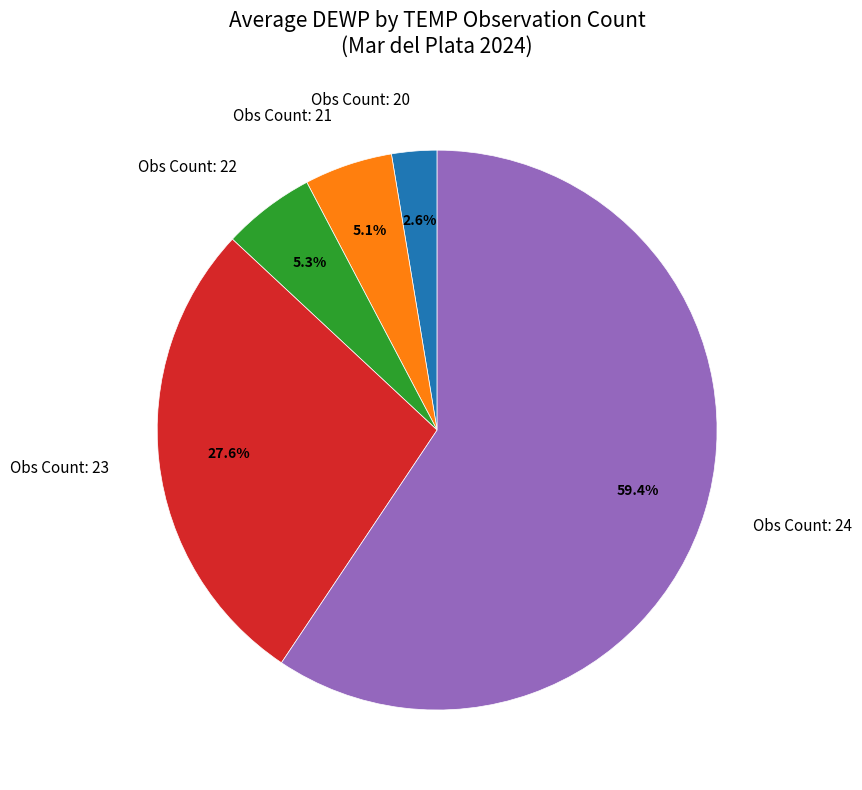

Count the number of slices in the pie.

5